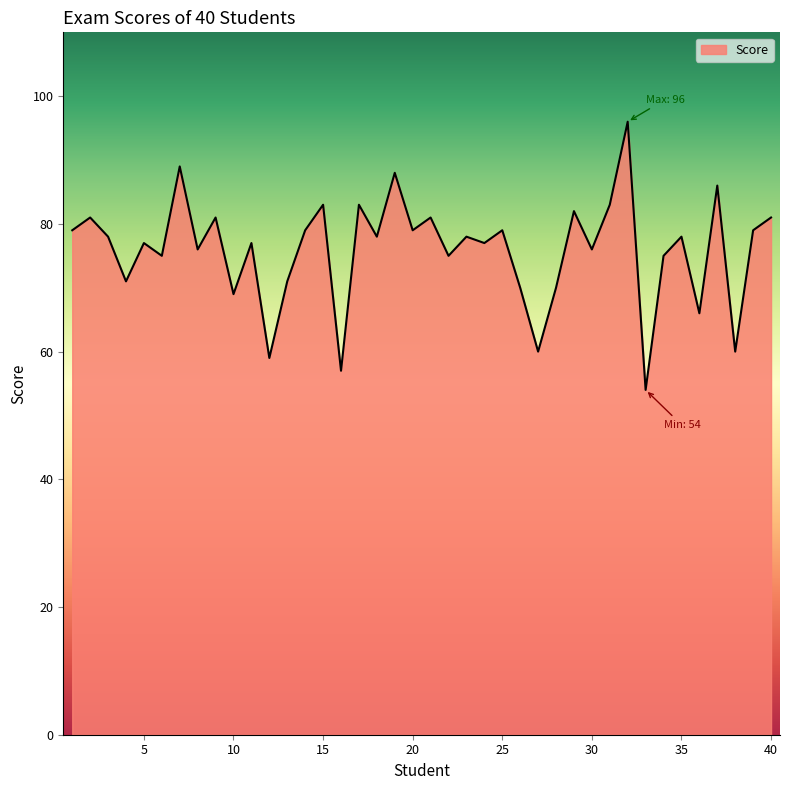

What is the greatest value displayed?

96